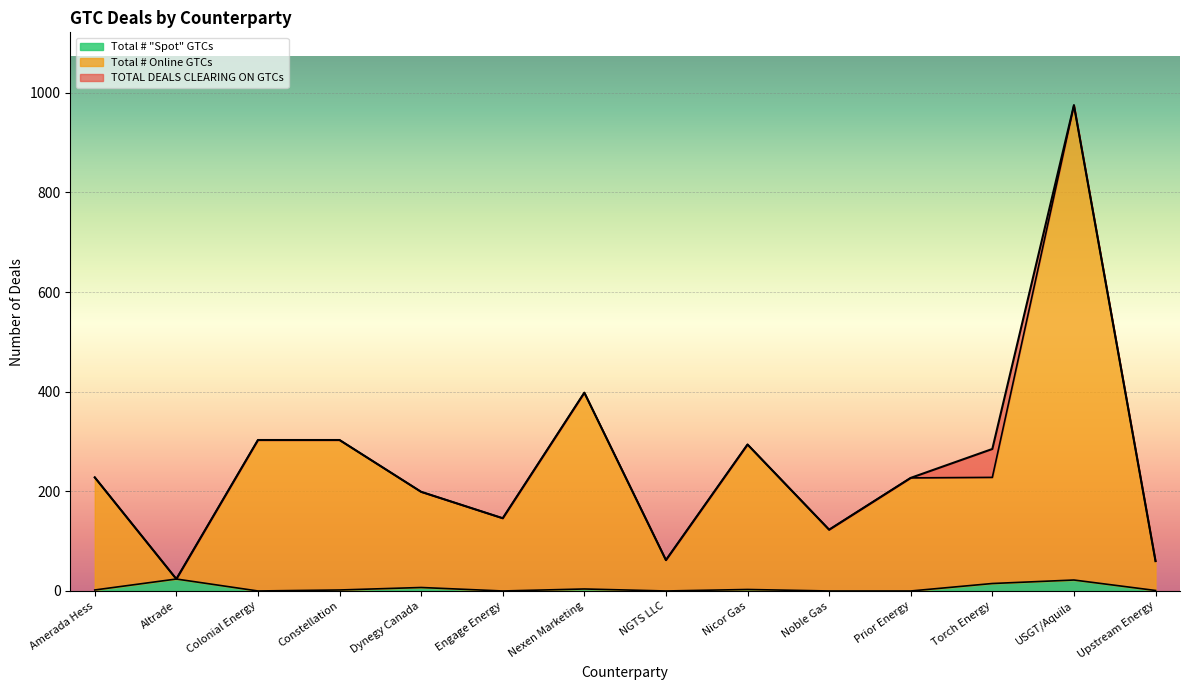

What is the difference between the second highest and second lowest values in the Total # Online GTCs series?

338